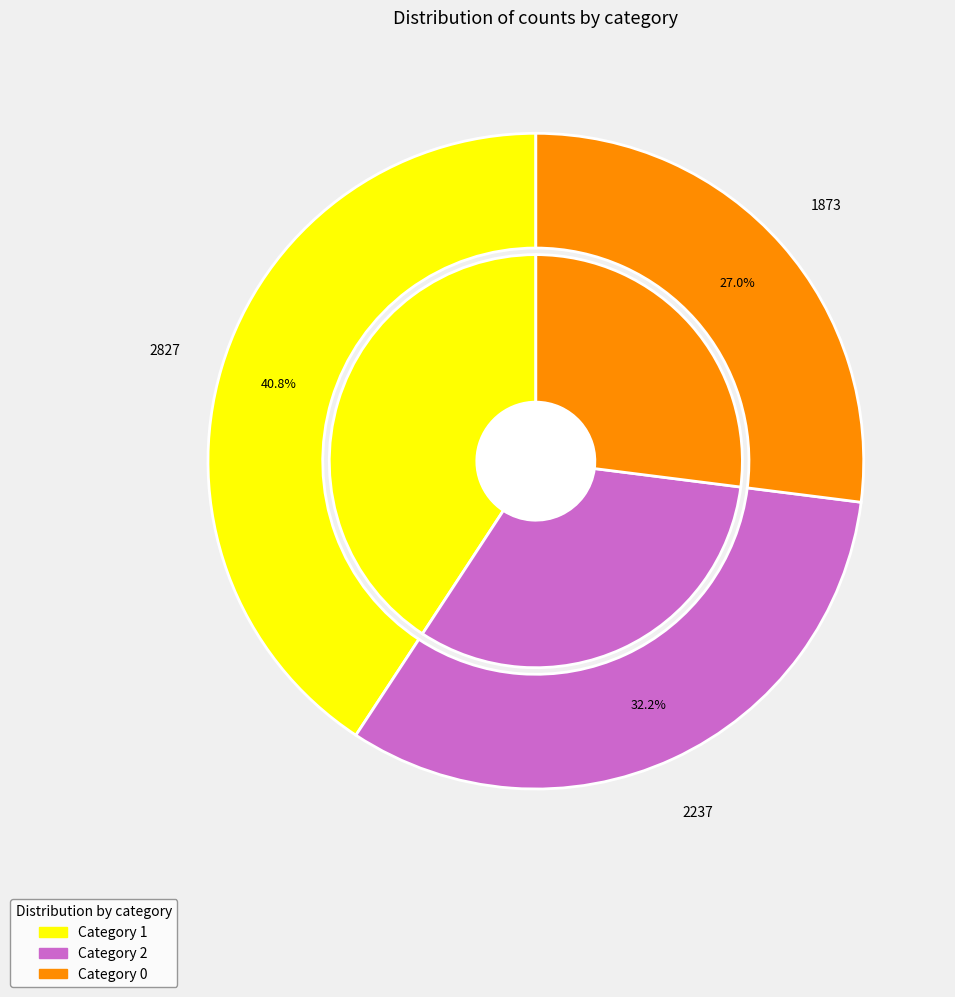

Does 0 represent more than half of the total?

No